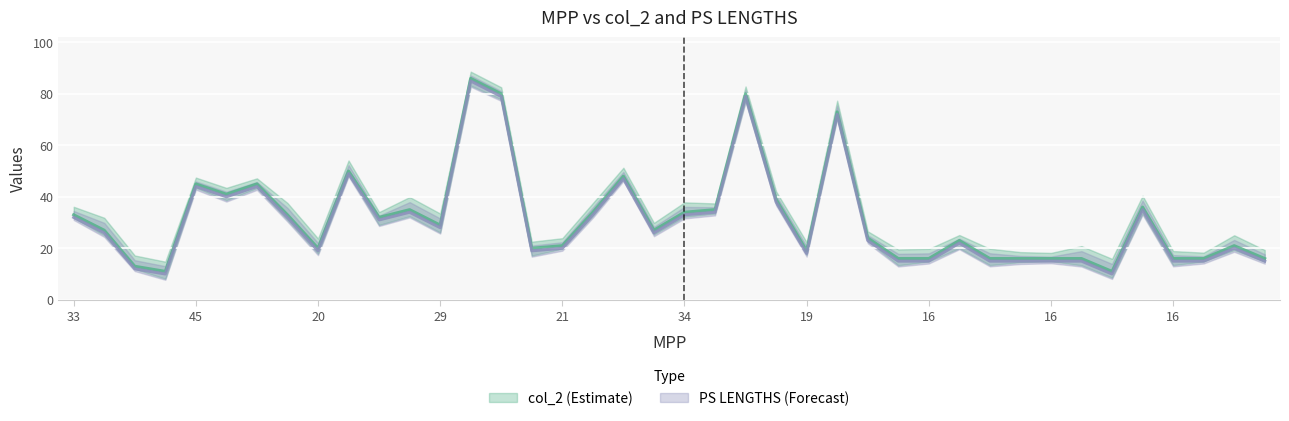

Where is PS LENGTHS nearest to the value 47?

48